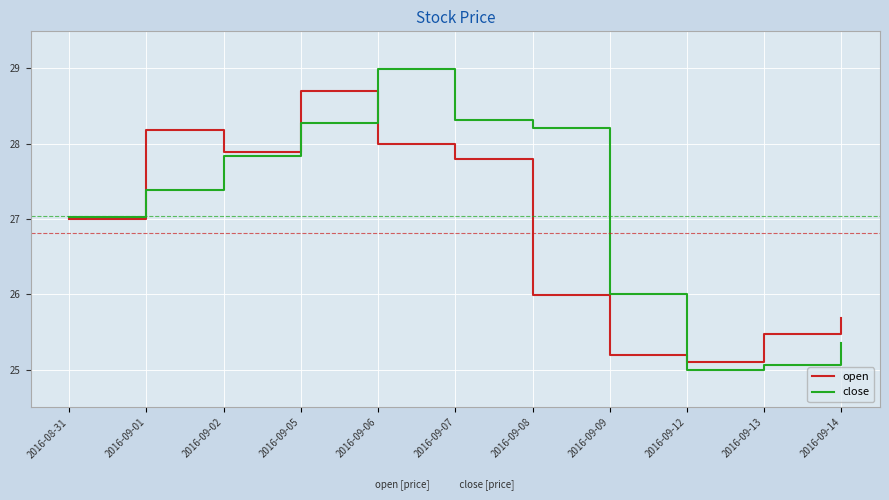

What is the sum of all close values?

297.4